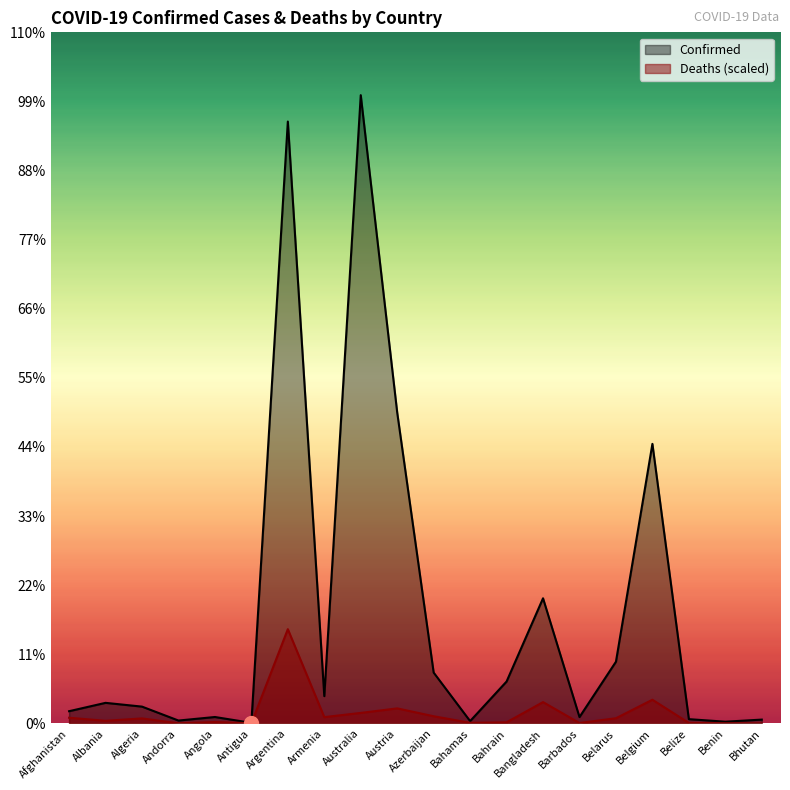

True or false: Confirmed and Deaths cross at least once.

False